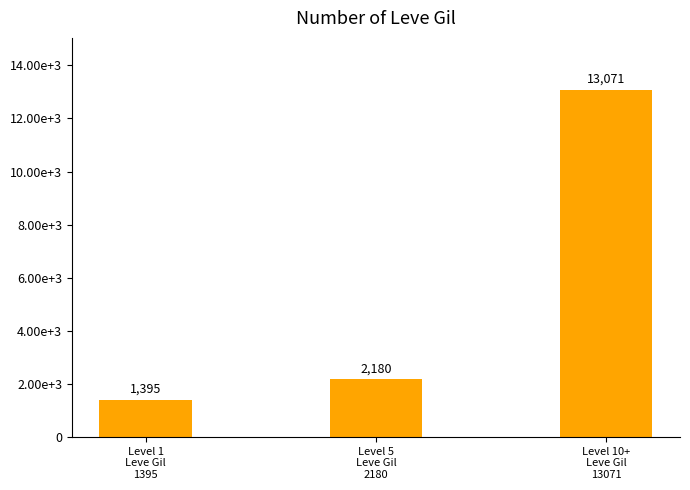

What is the label of the 1st bar from the left?

Level 1
Leve Gil
1395